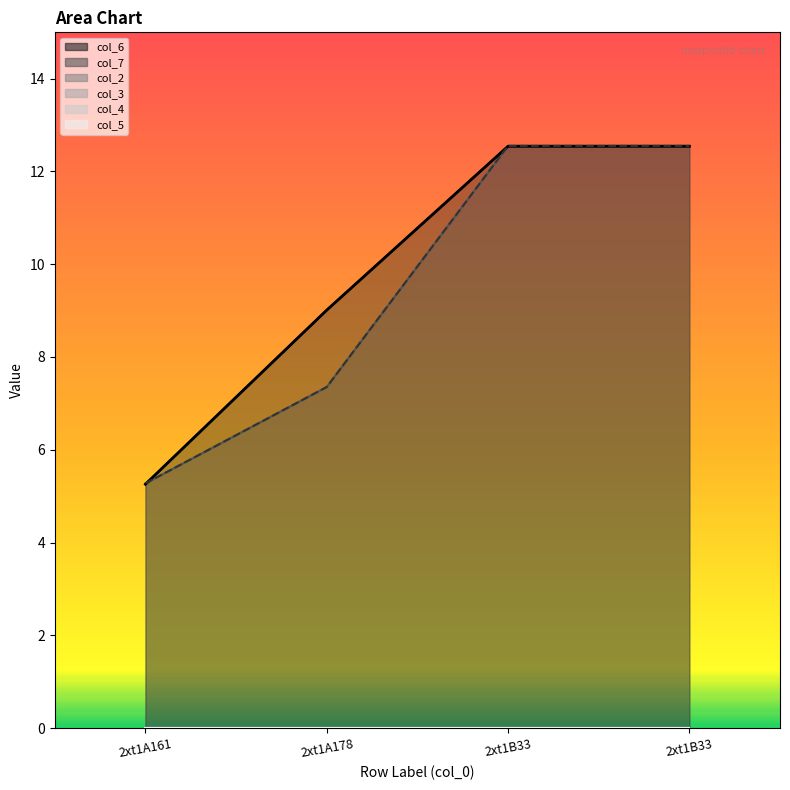

True or false: col_3 and col_6 intersect in this chart.

False